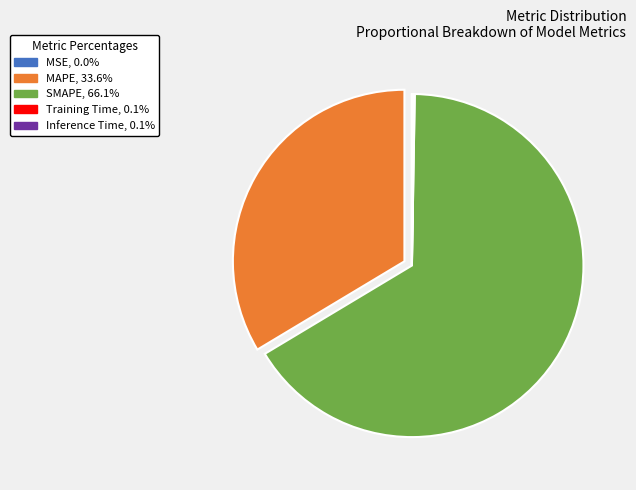

Which slice represents more than half of the pie?

SMAPE